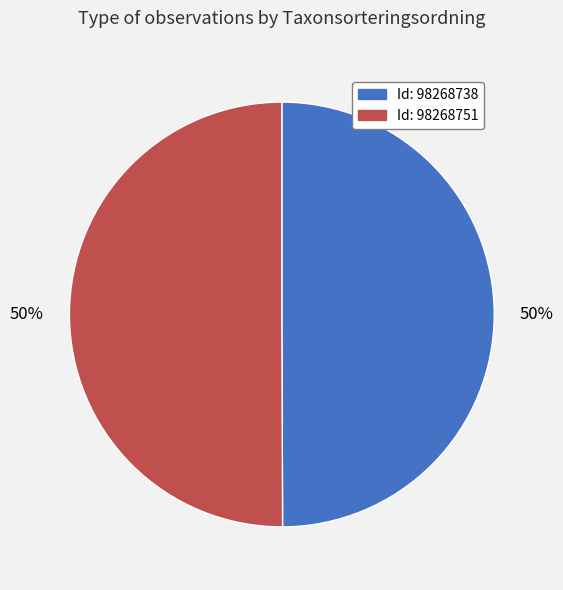

Count the number of slices in the pie.

2